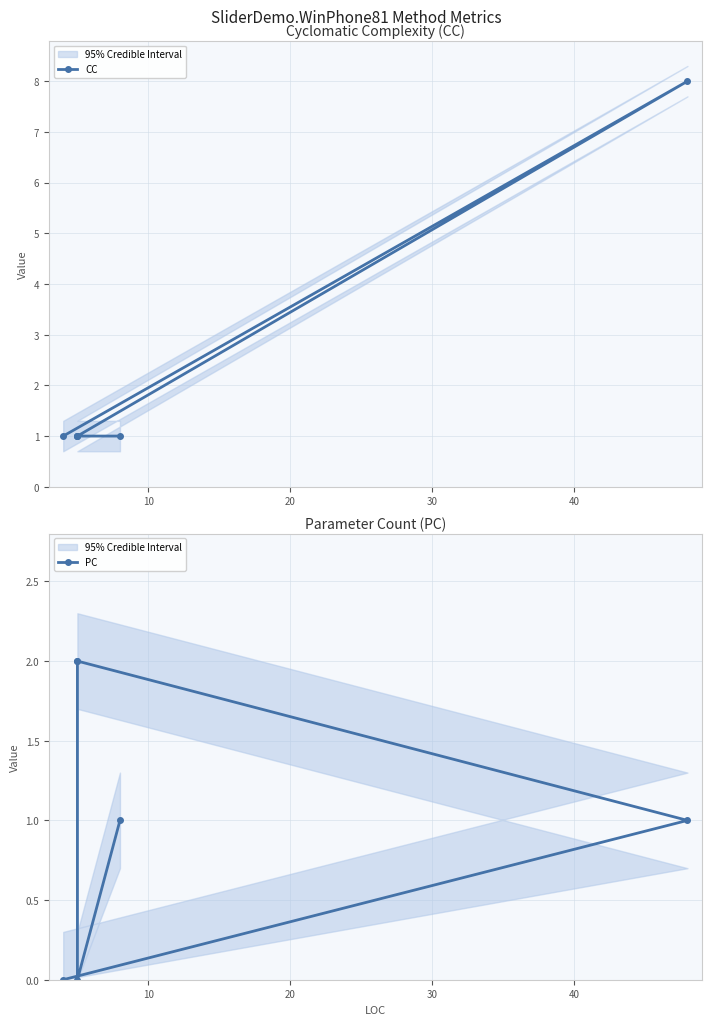

What is the difference between the highest and lowest values at 40?

1